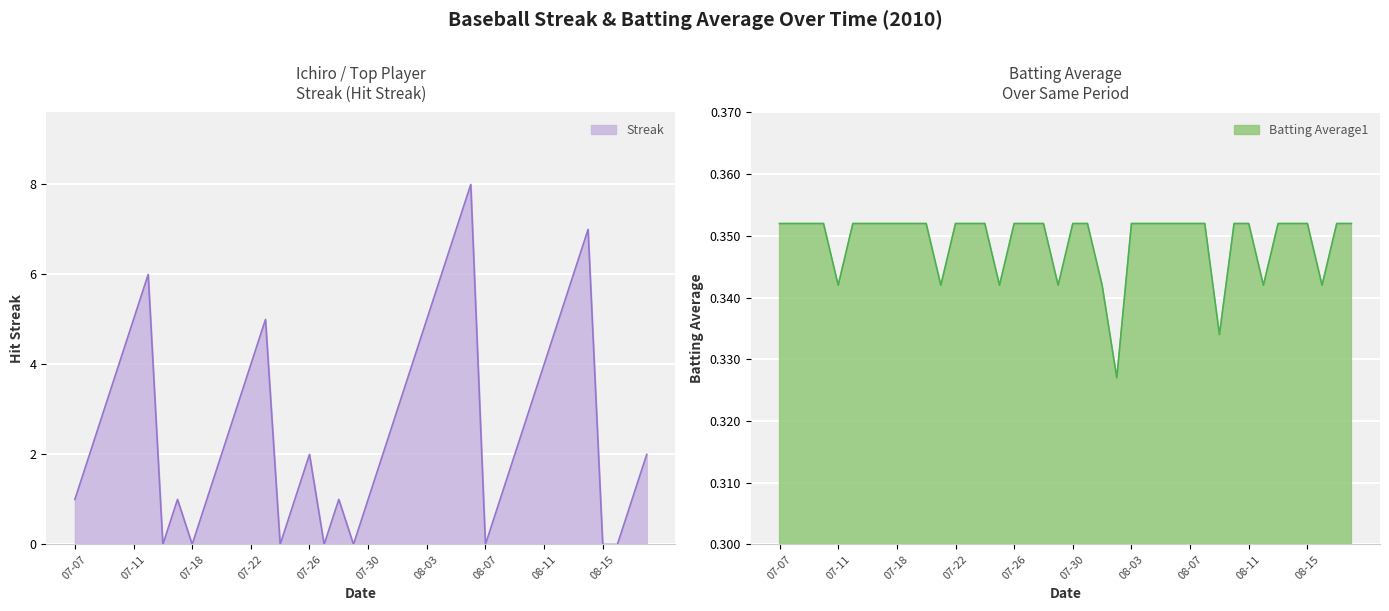

What is the label of the 21st point from the left?

07-30